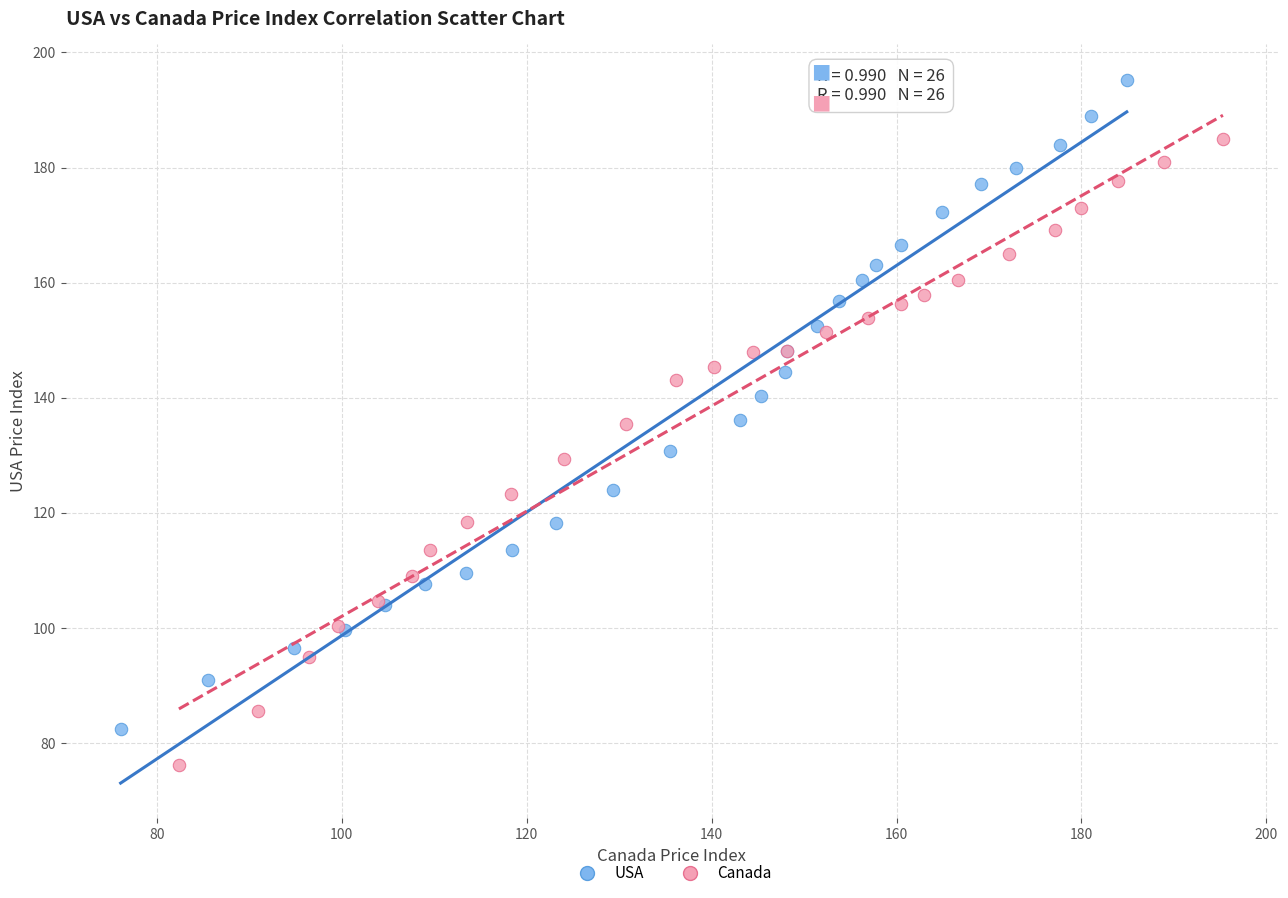

Which series has the largest Y range (max minus min)?

USA